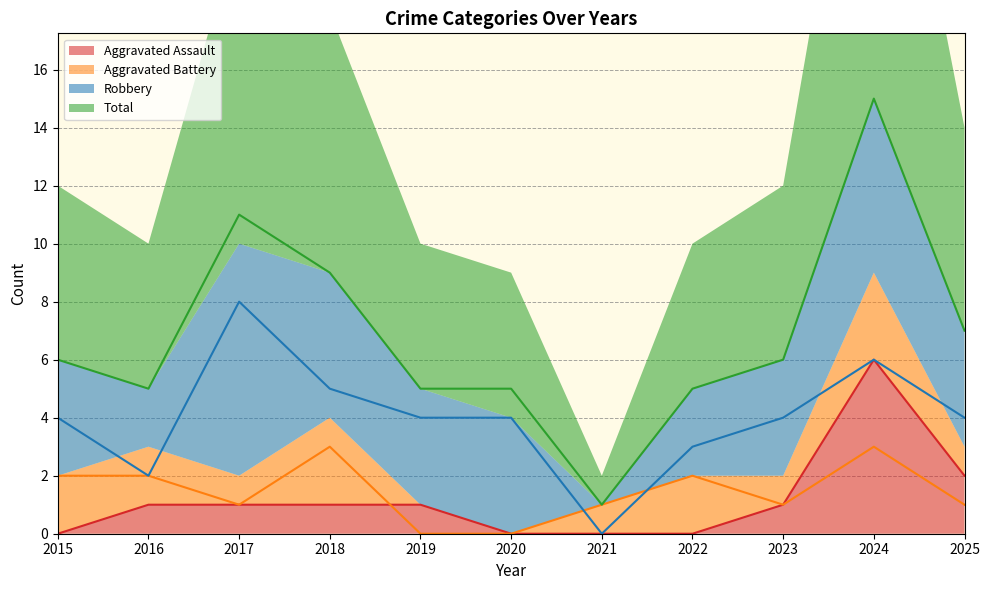

True or false: Robbery has a value of 3 at 2022.

True